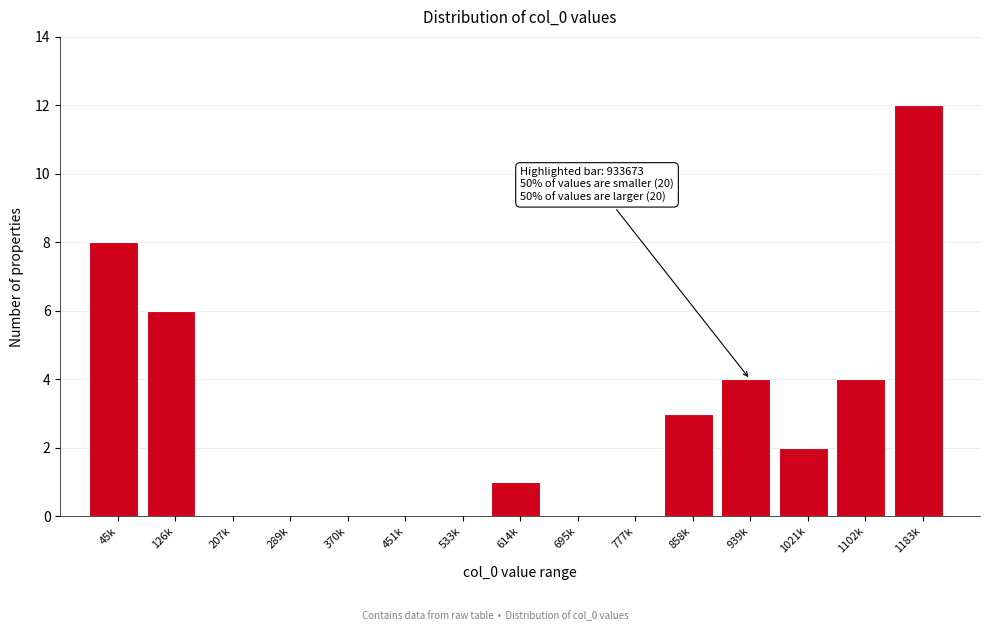

Reading right to left, what are all the values shown in this chart?

1183k=12	1102k=4	1021k=2	939k=4	858k=3	777k=0	695k=0	614k=1	533k=0	451k=0	370k=0	289k=0	207k=0	126k=6	45k=8